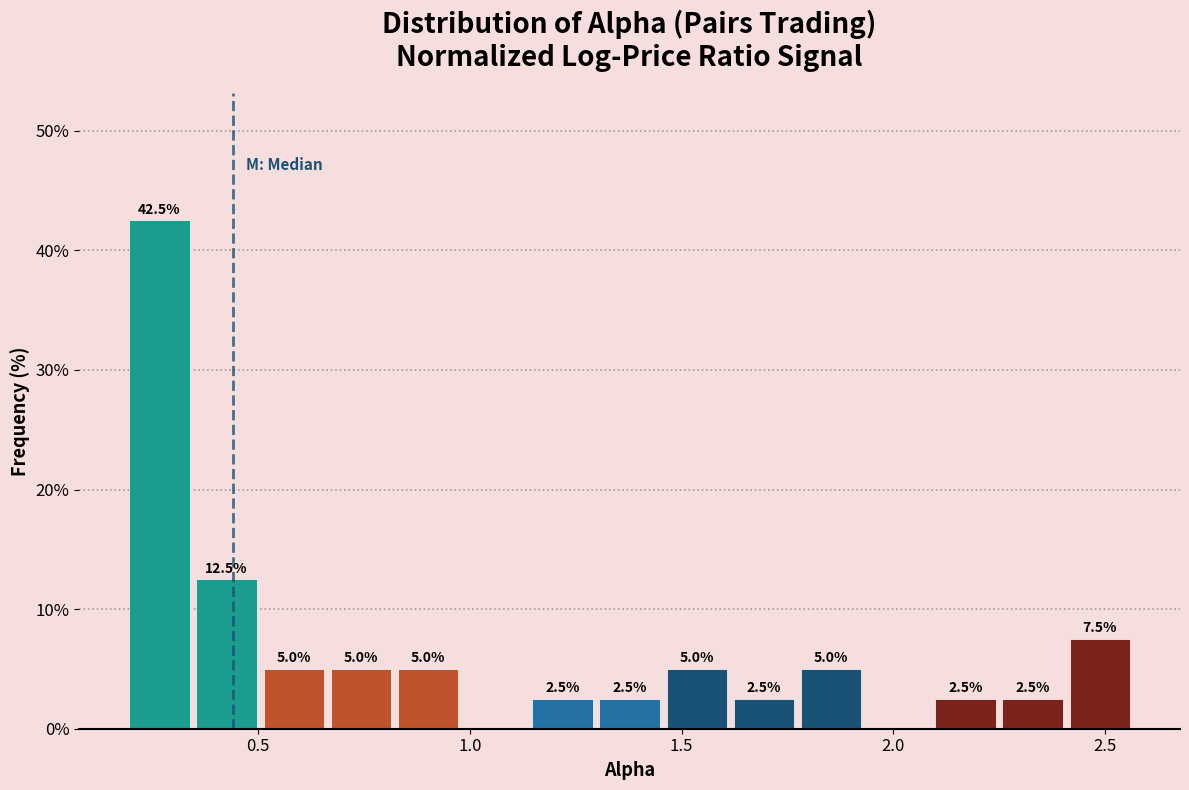

Around what value on the x-axis is the tallest bar? Give the approximate position of its centre, as read against the axis.

0.25